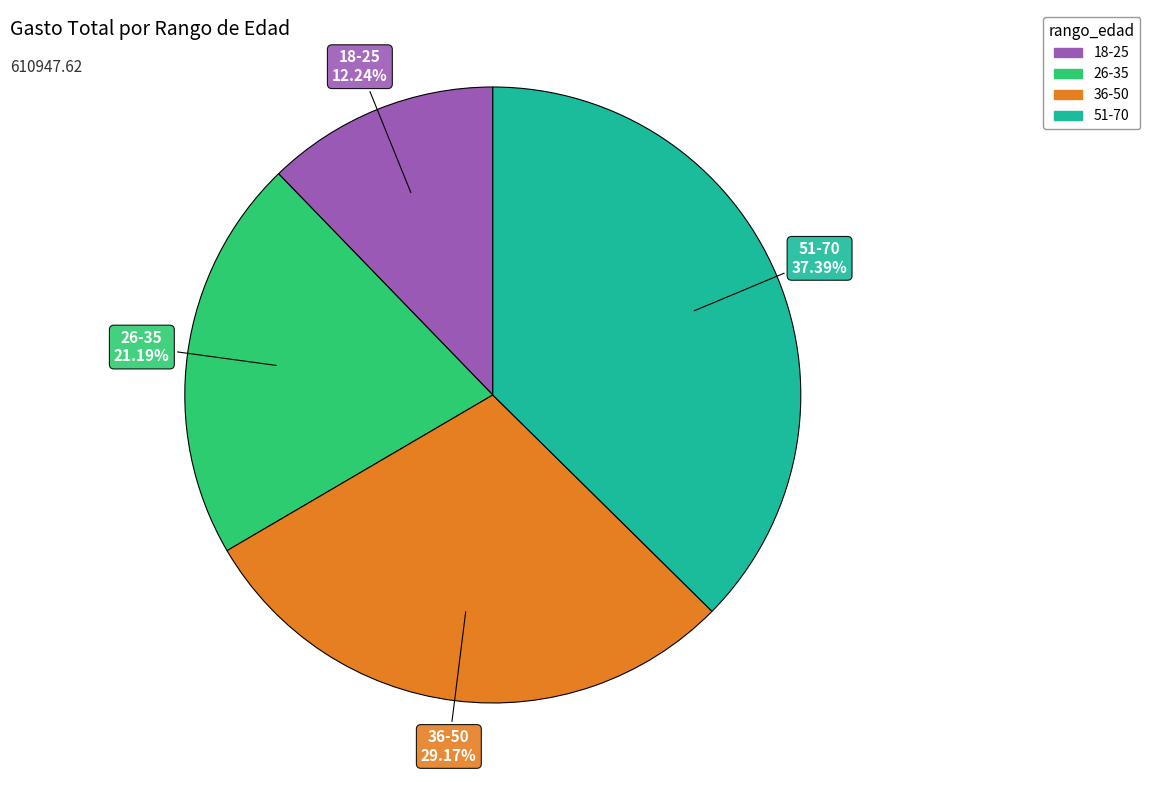

Count the number of slices in the pie.

4